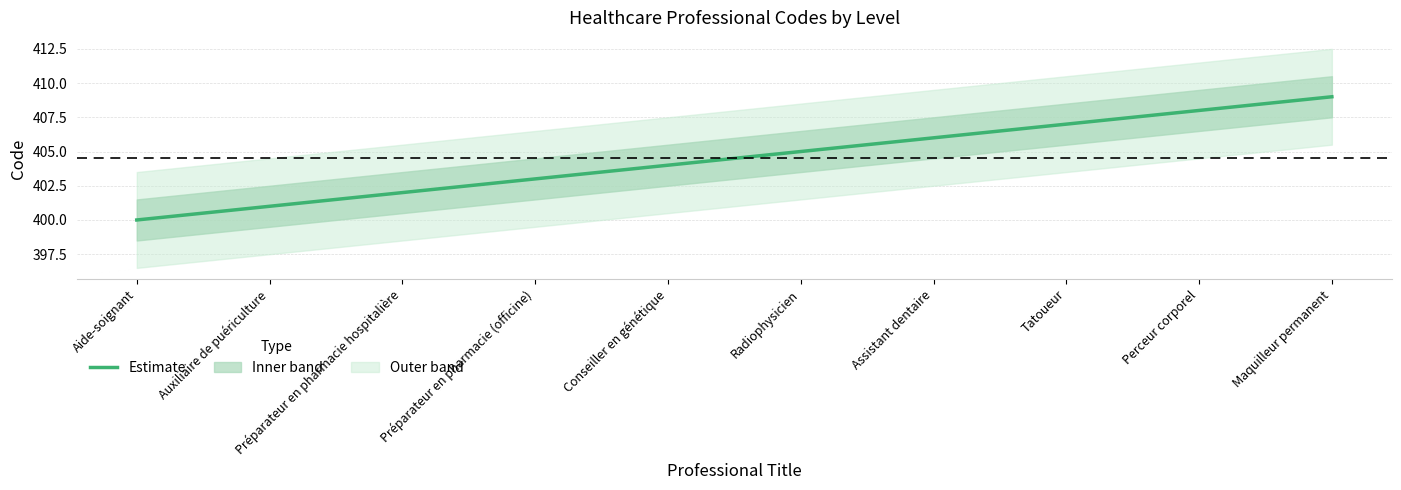

Which label corresponds to the largest value in the chart?

Maquilleur permanent